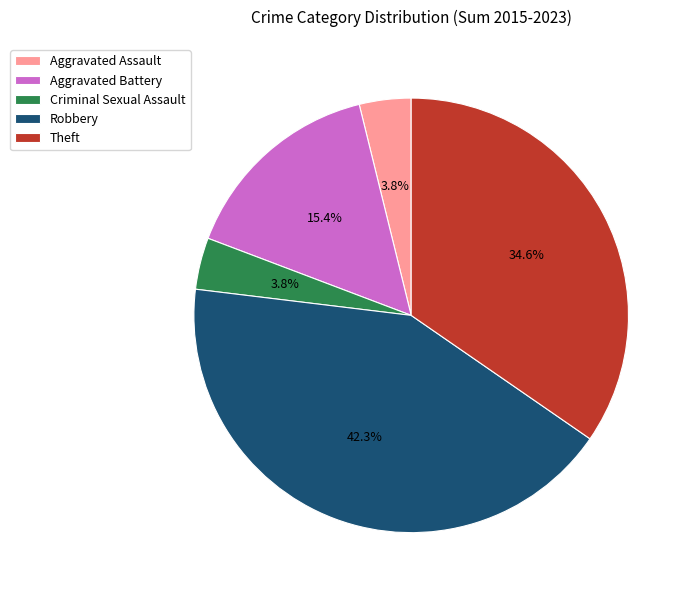

Between Theft and Aggravated Assault, which is larger?

Theft